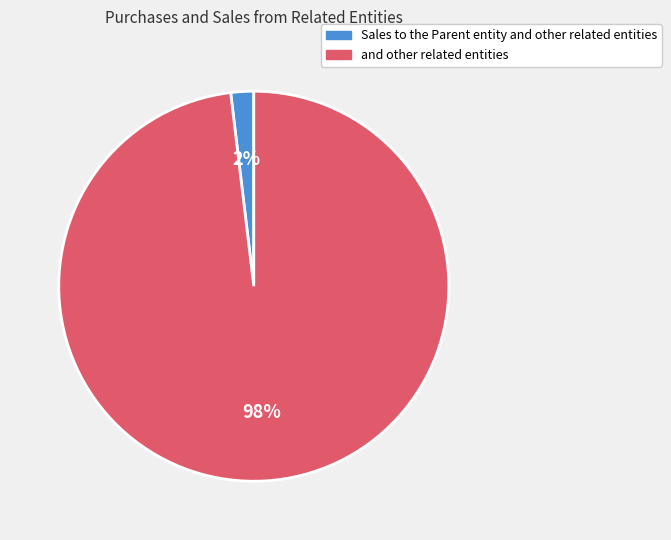

To the nearest percent, what is the combined percentage of Sales to the Parent entity and other related entities and and other related entities?

100%